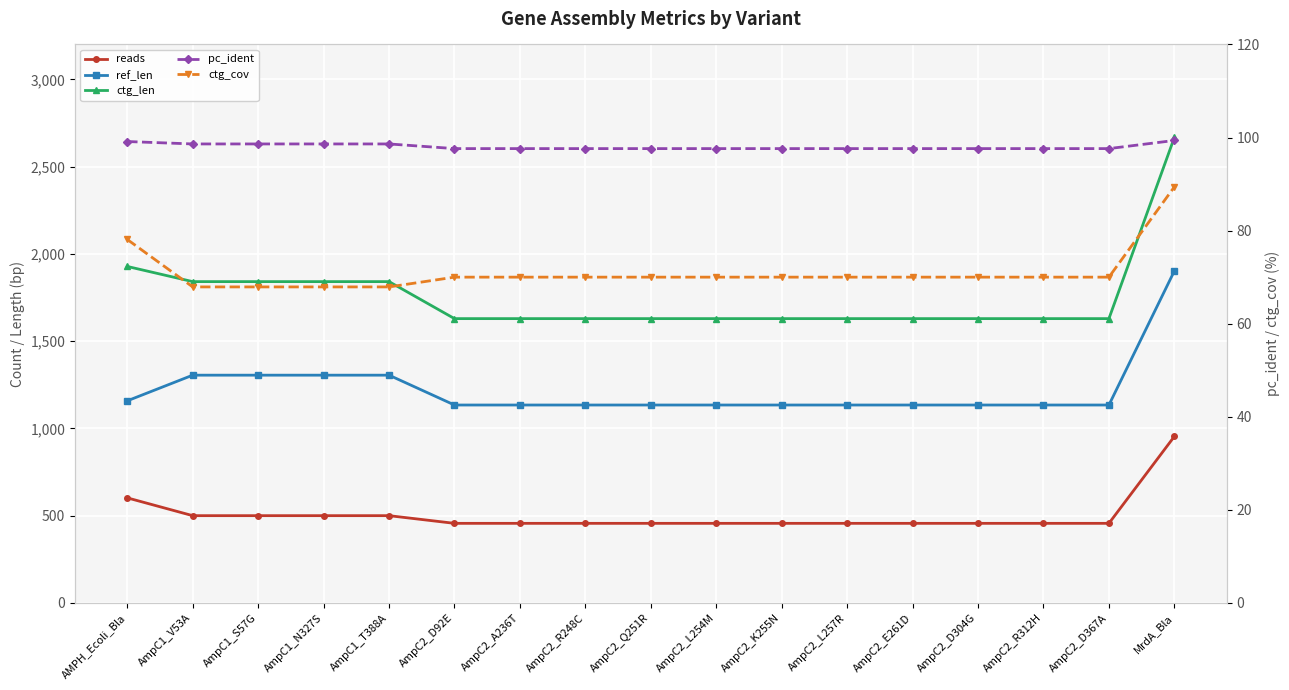

What are all the series names shown in the legend?

reads, ref_len, ctg_len, pc_ident, ctg_cov